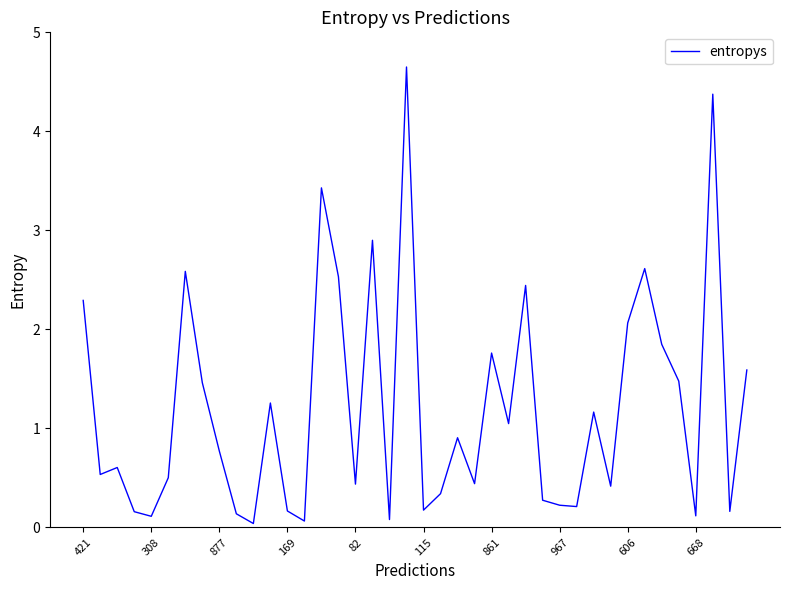

What is the difference between the maximum and minimum values?

4.6